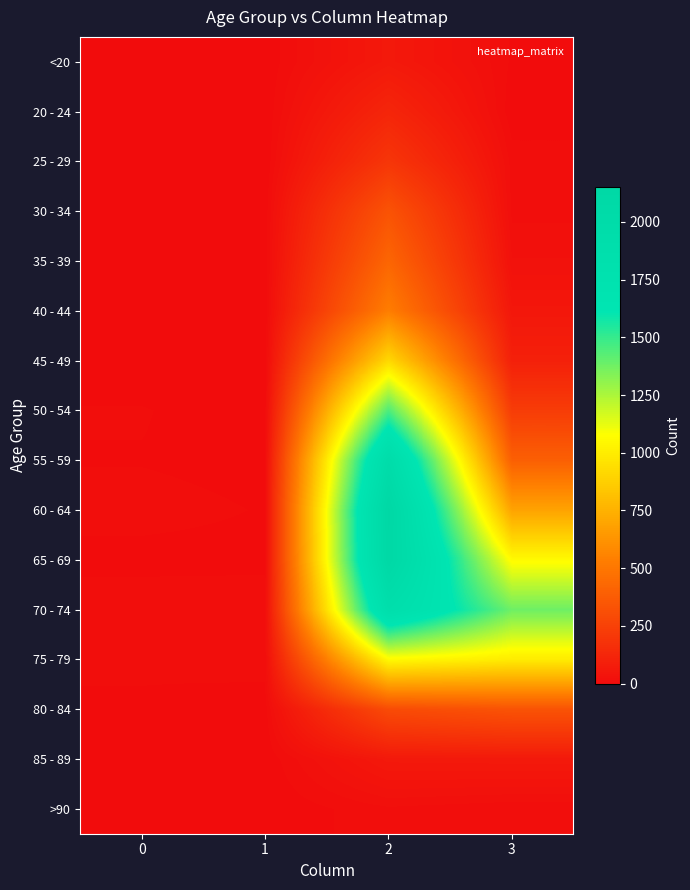

Rank the series by their maximum value, from lowest to highest.

>90, <20, 85 - 89, 20 - 24, 25 - 29, 30 - 34, 80 - 84, 35 - 39, 40 - 44, 45 - 49, 75 - 79, 50 - 54, 70 - 74, 55 - 59, 65 - 69, 60 - 64